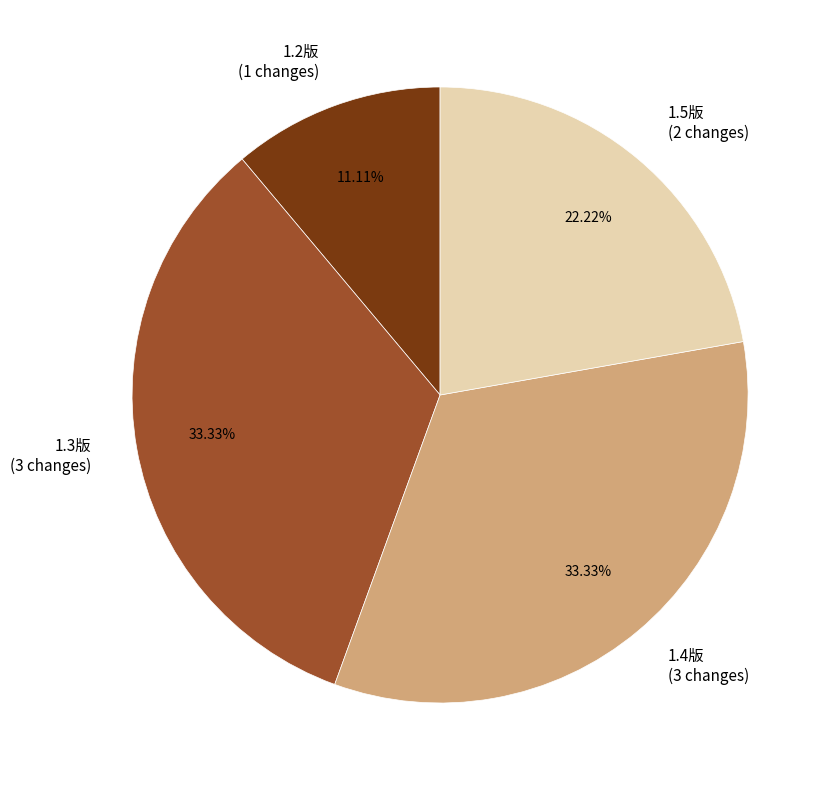

The 1.2版 slice represents 11% of the pie. True or false?

True